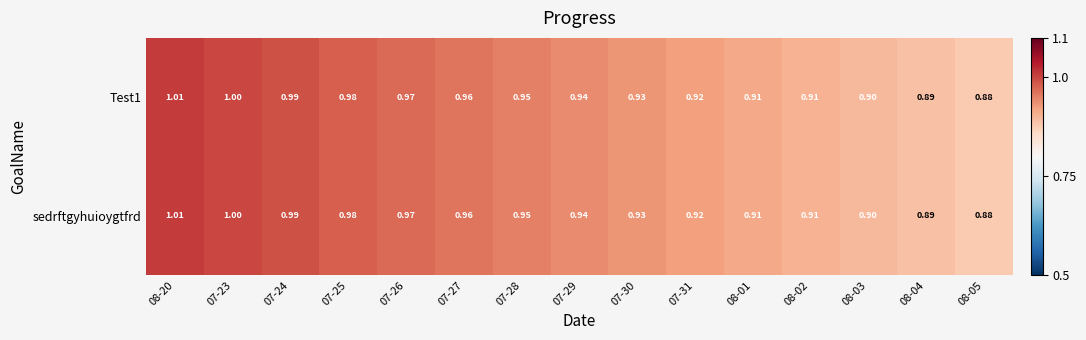

Is the value of Test1 at 07-25 greater than the value of sedrftgyhuioygtfrd at 07-28?

Yes